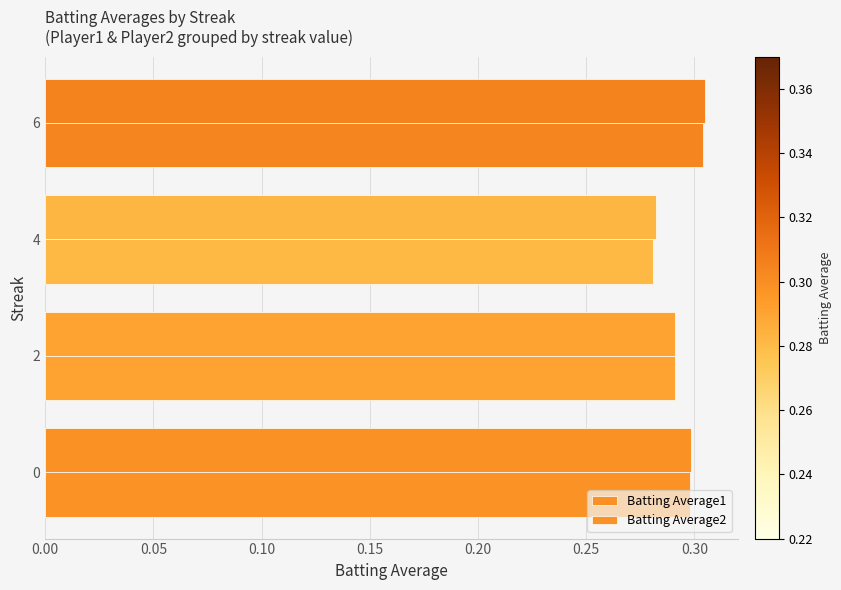

At how many categories does at least one series exceed 0?

4